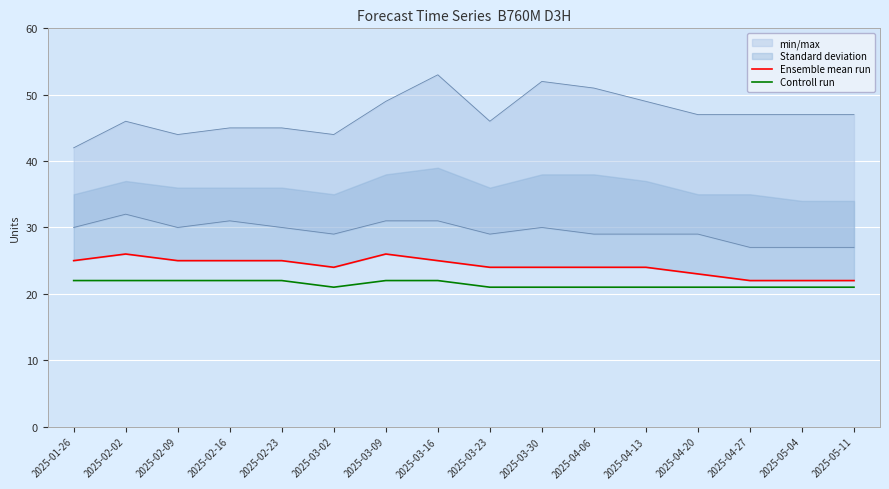

In Ensemble mean run, how many points are lower than both neighbors (excluding endpoints)?

1